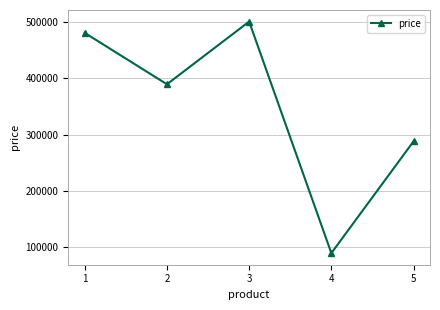

Reading right to left, what are all the values shown in this chart?

288000	90000	500000	389000	480000